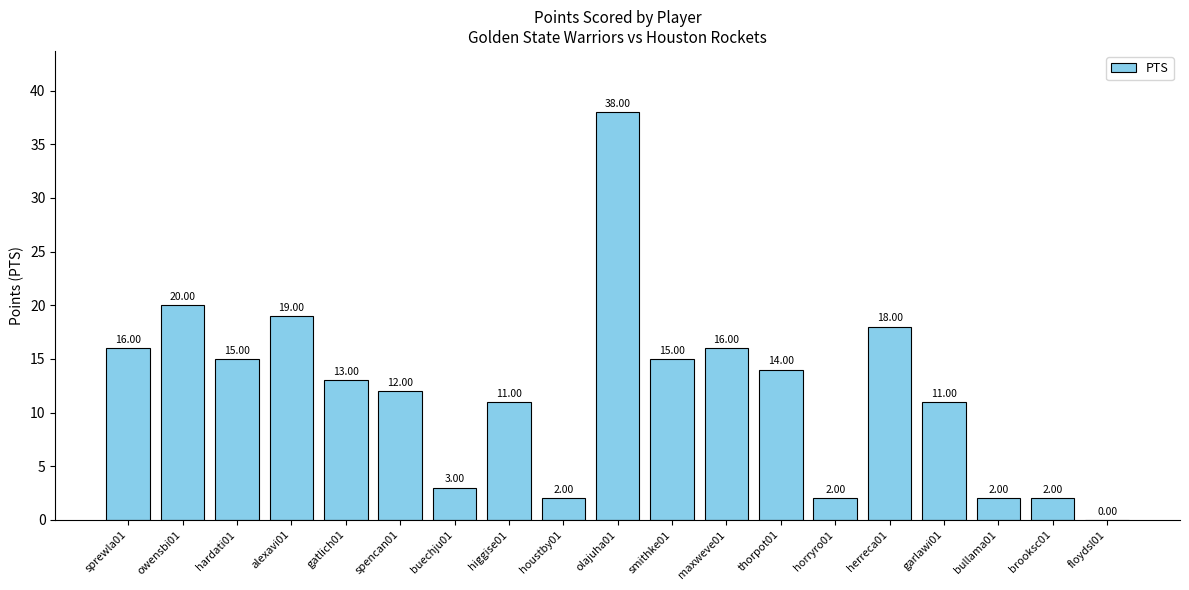

Approximately how many times larger is the value at buechju01 compared to olajuha01?

0.1